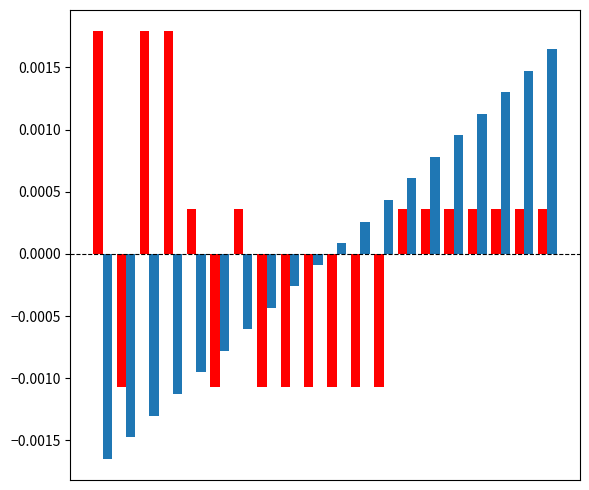

How many categories are shown in the chart?

20